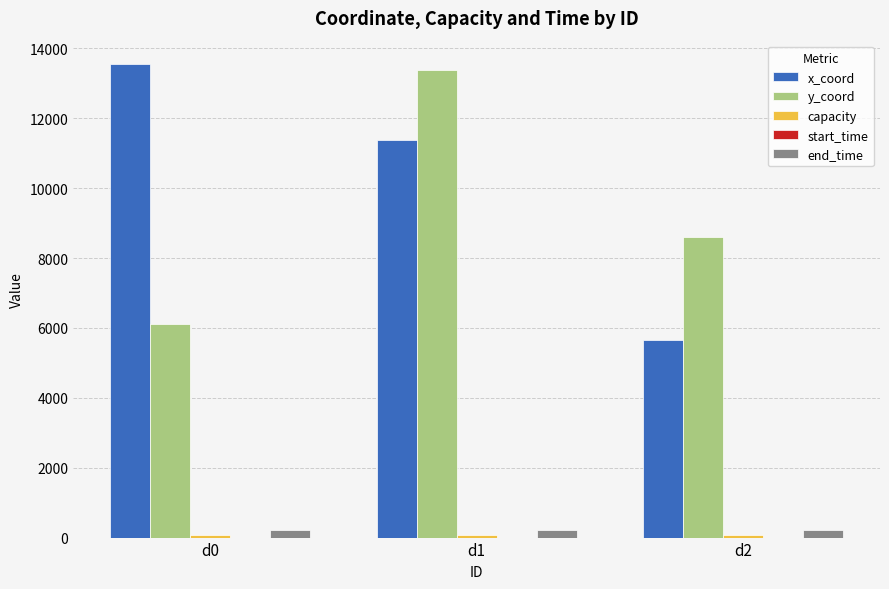

List the labels in order of x_coord value, smallest first.

d2, d1, d0